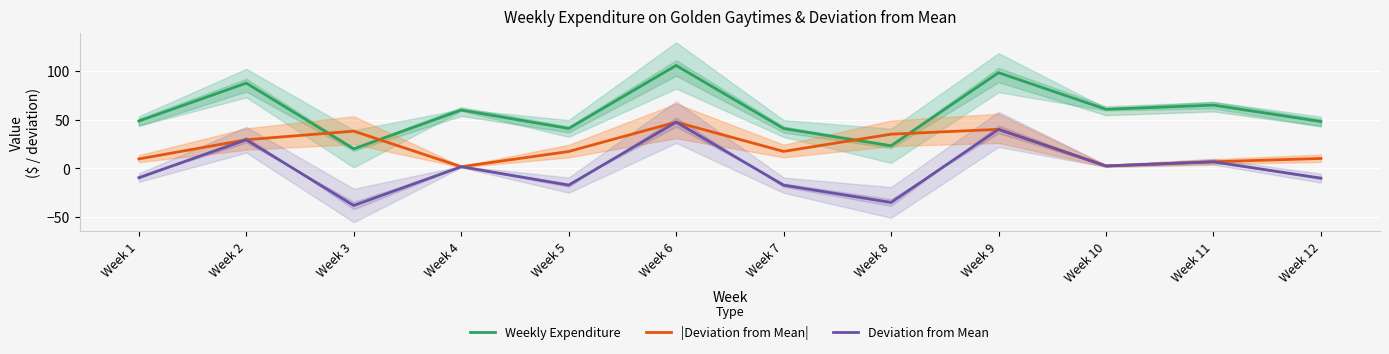

What are all the series names shown in the legend?

Weekly Expenditure, |Deviation from Mean|, Deviation from Mean